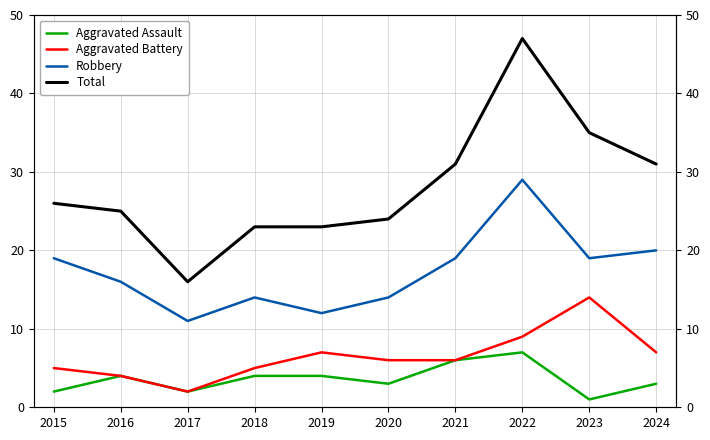

The Aggravated Battery series shows 6 at 2021. True or false?

True